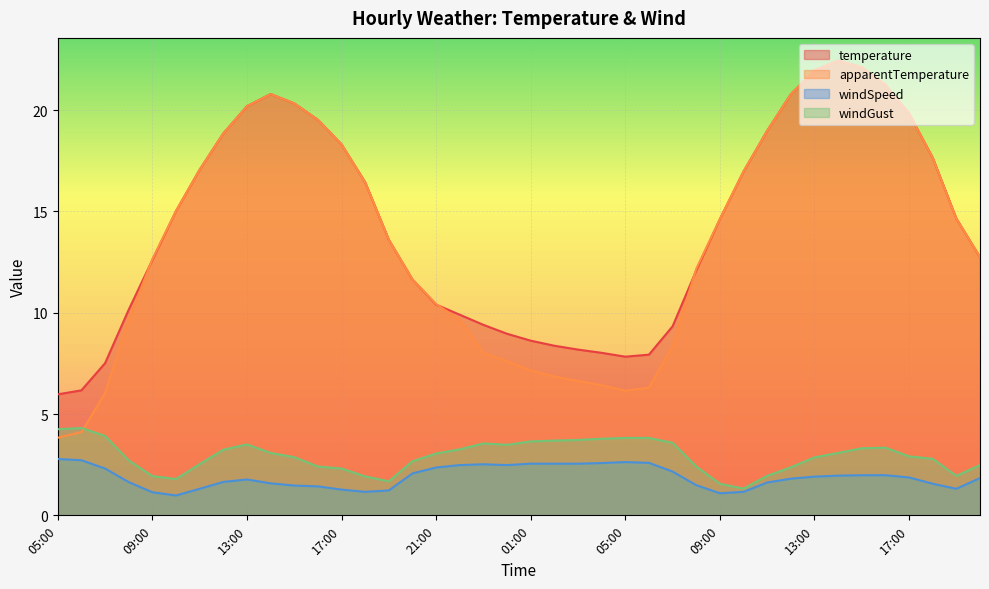

Rank the series at 10:00 from highest to lowest value.

temperature, apparentTemperature, windGust, windSpeed